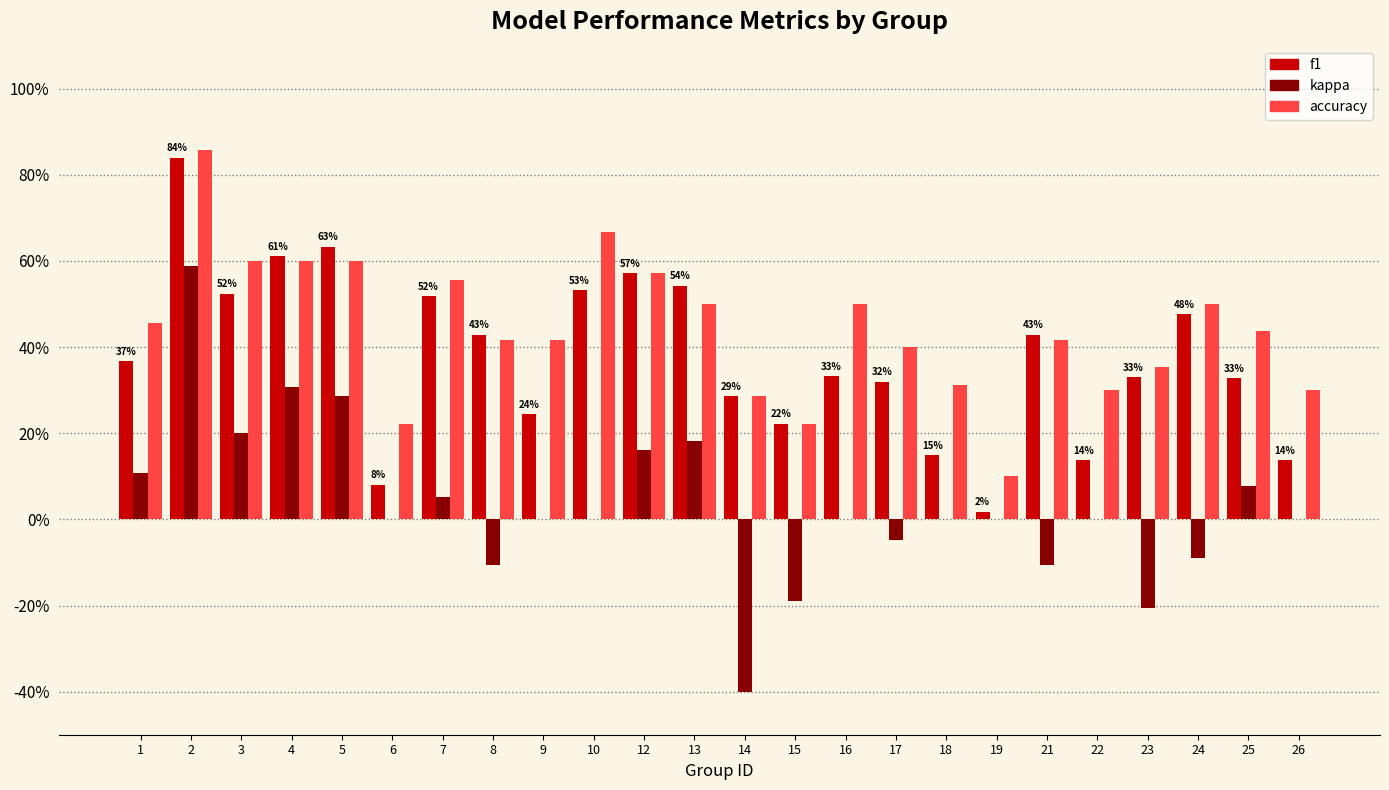

What are all the series names shown in the legend?

f1, kappa, accuracy